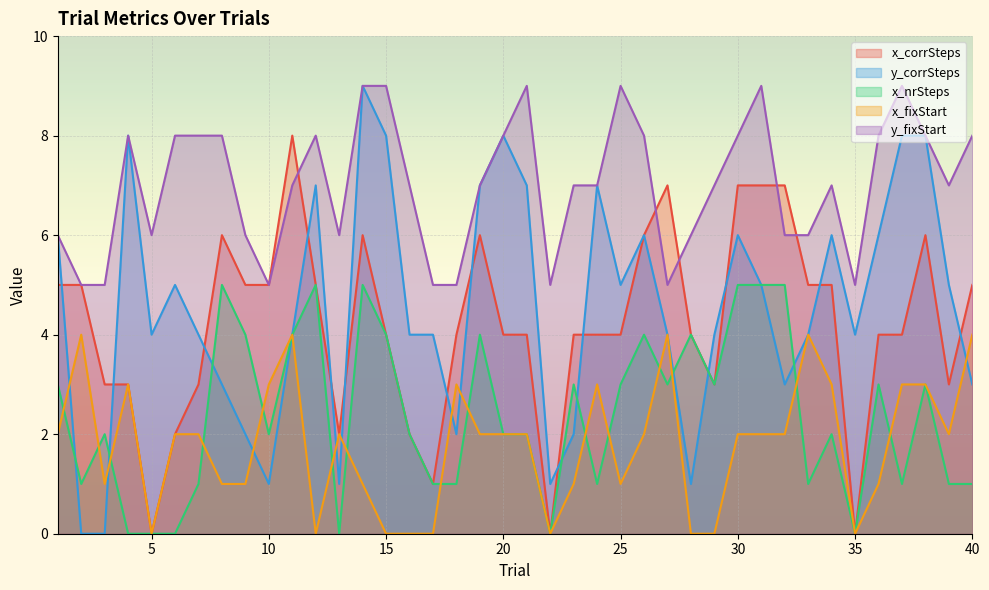

At 29, list the series in order from smallest to largest.

x_fixStart, x_corrSteps, x_nrSteps, y_corrSteps, y_fixStart